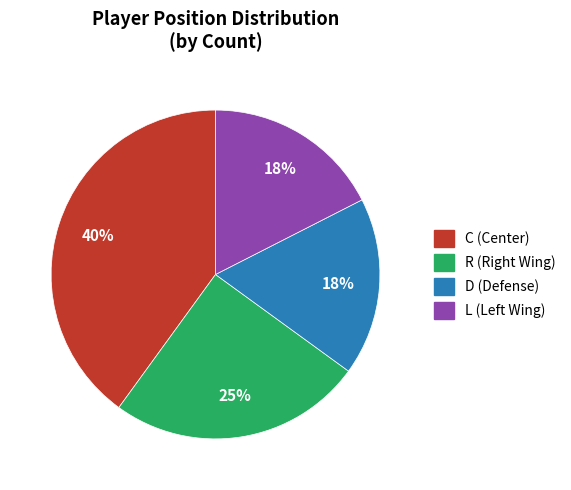

Count the number of slices in the pie.

4